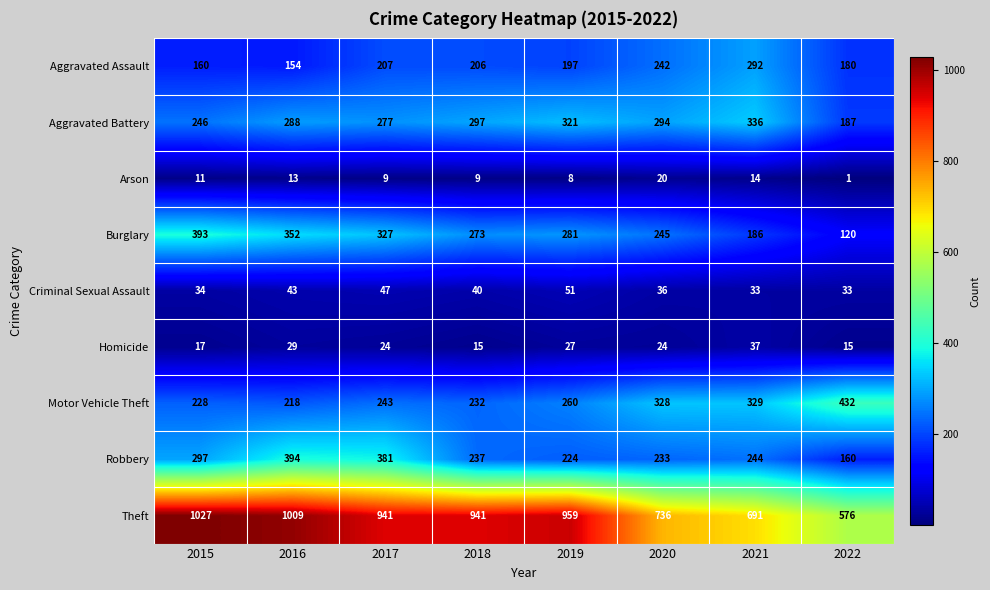

What is the greatest value displayed?

1027